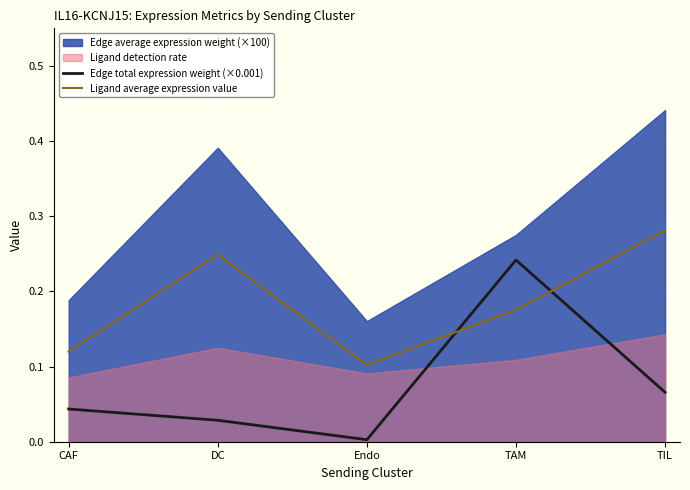

How many interior local peaks does the Edge total expression weight (×0.001) series have?

1